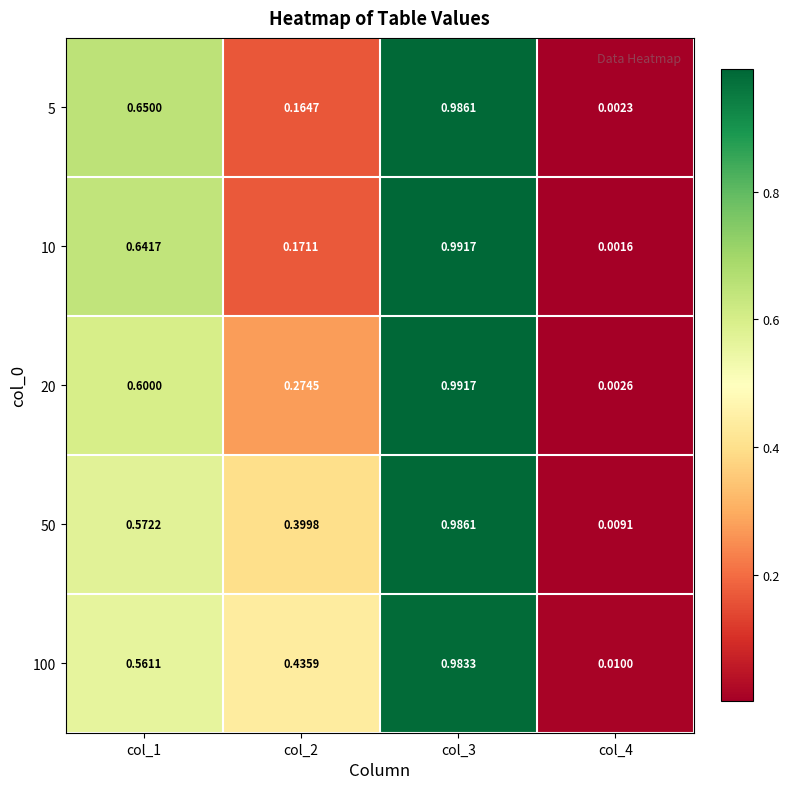

Is the value of 5 at col_3 greater than the value of 50 at col_2?

Yes